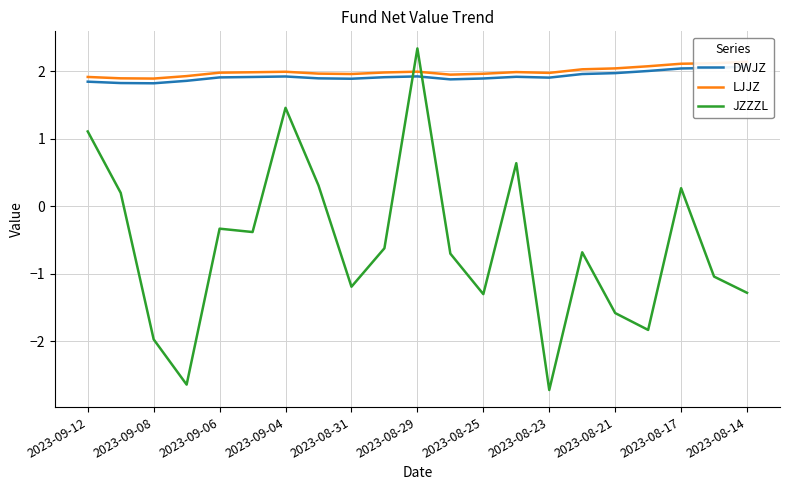

The value of JZZZL at 2023-08-29 is 2.3. True or false?

True